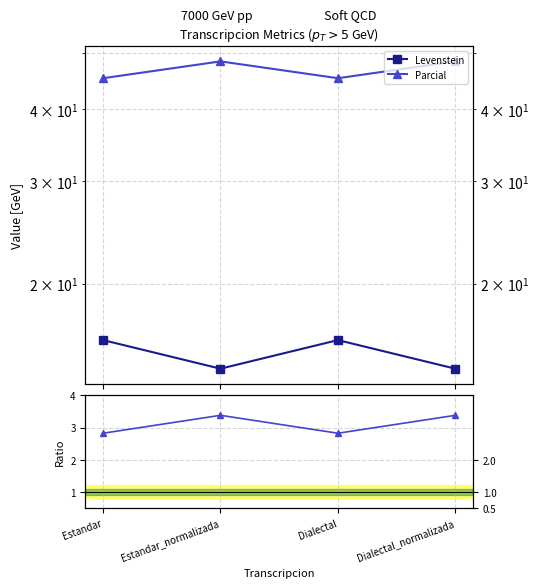

Reading left to right, extract all data points from this chart.

Levenstein: 16.0	14.3	16.0	14.3
Parcial: 45.2	48.3	45.2	48.3
Parcial / Levenstein: 2.8	3.4	2.8	3.4